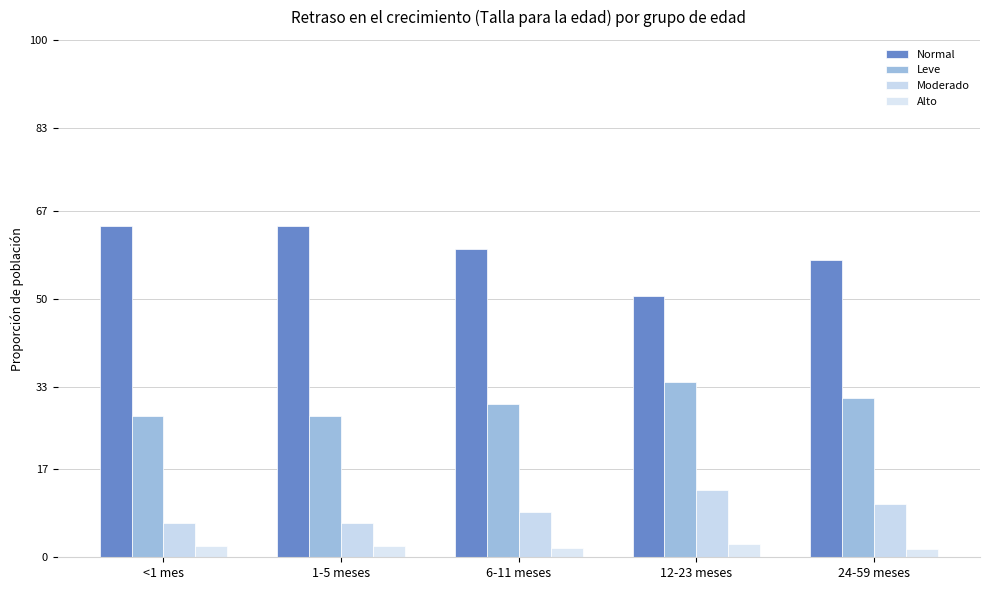

The Alto series shows 1.5 at 24-59 meses. True or false?

True